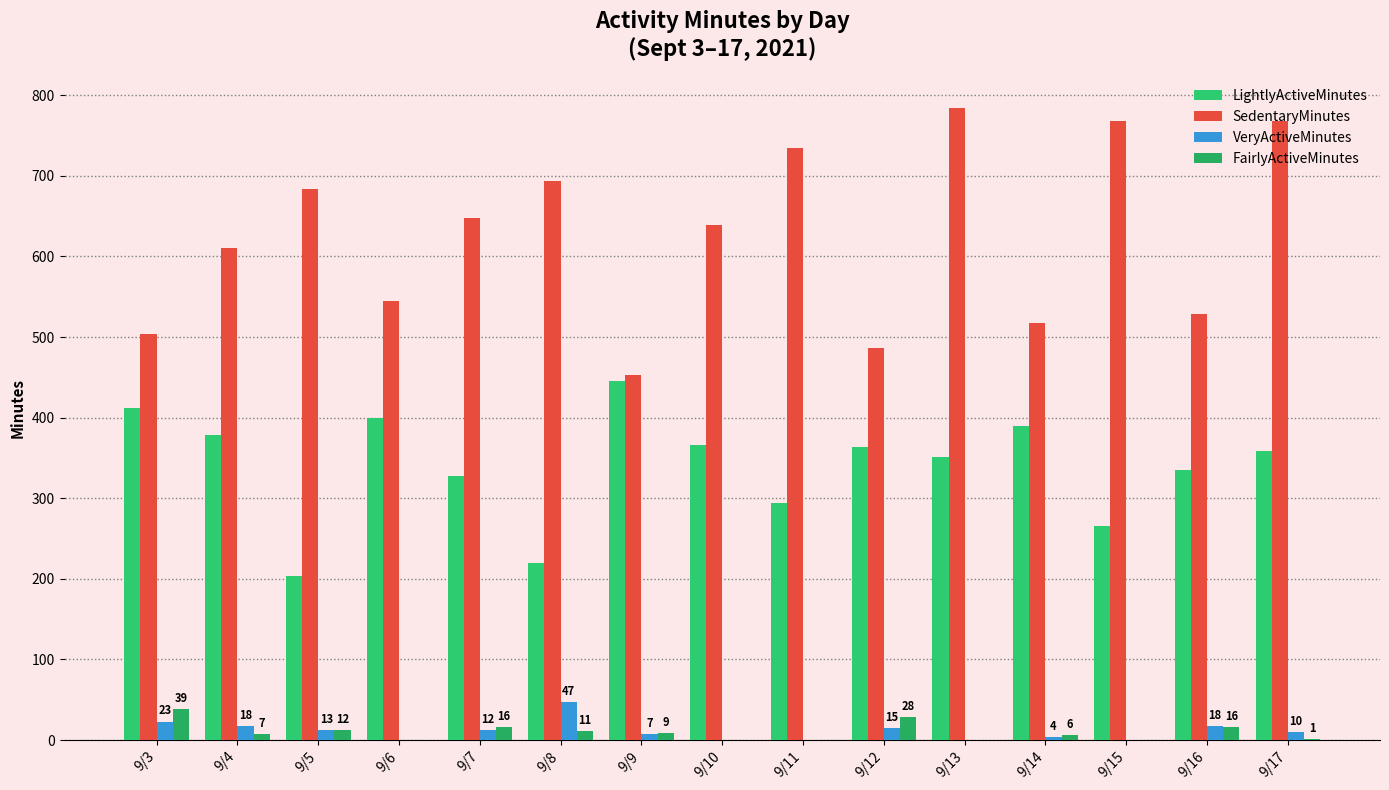

Reading left to right, extract all data points from this chart.

LightlyActiveMinutes: 9/3=412	9/4=378	9/5=204	9/6=399	9/7=327	9/8=220	9/9=445	9/10=366	9/11=294	9/12=364	9/13=351	9/14=389	9/15=265	9/16=335	9/17=359
SedentaryMinutes: 9/3=504	9/4=610	9/5=683	9/6=545	9/7=648	9/8=694	9/9=453	9/10=639	9/11=734	9/12=486	9/13=784	9/14=517	9/15=768	9/16=528	9/17=768
VeryActiveMinutes: 9/3=23	9/4=18	9/5=13	9/6=0	9/7=12	9/8=47	9/9=7	9/10=0	9/11=0	9/12=15	9/13=0	9/14=4	9/15=0	9/16=18	9/17=10
FairlyActiveMinutes: 9/3=39	9/4=7	9/5=12	9/6=0	9/7=16	9/8=11	9/9=9	9/10=0	9/11=0	9/12=28	9/13=0	9/14=6	9/15=0	9/16=16	9/17=1